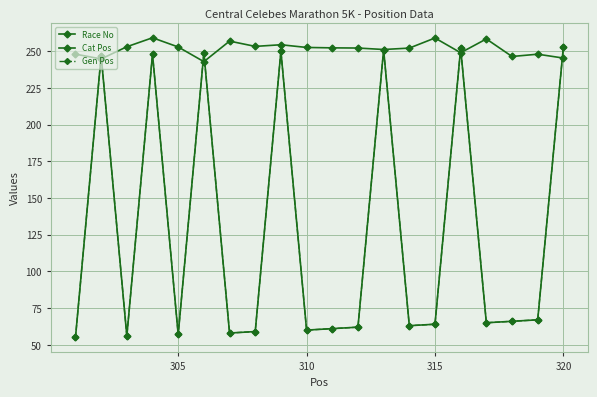

Is this an area chart (filled region under the line)?

No